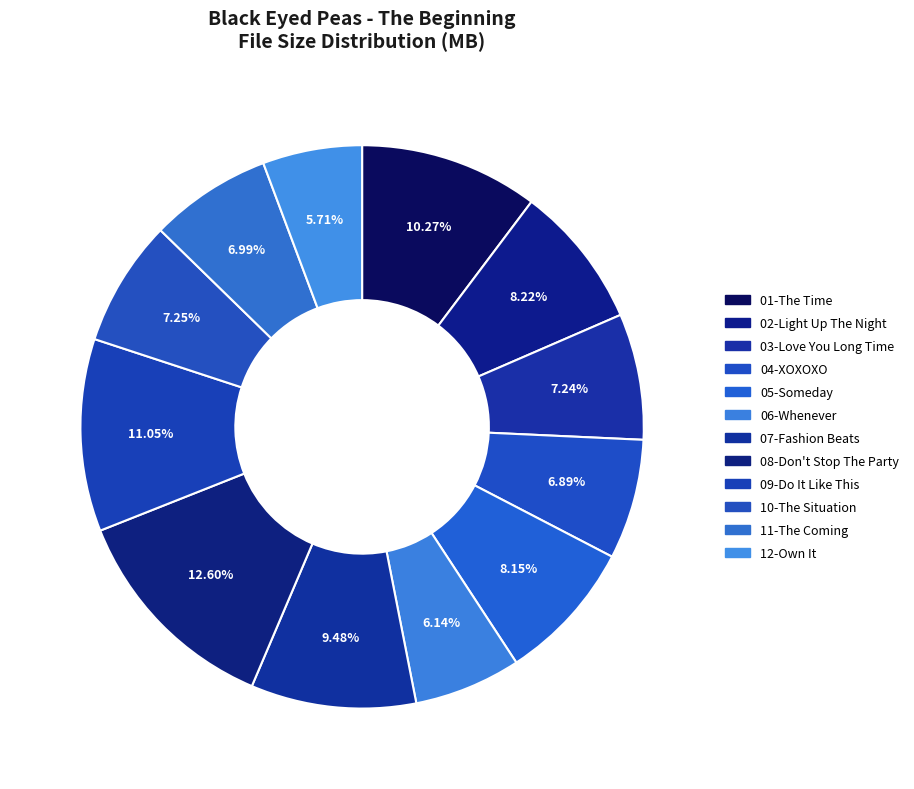

Rank the categories by value from highest to lowest.

08-Don't Stop The Party, 09-Do It Like This, 01-The Time, 07-Fashion Beats, 02-Light Up The Night, 05-Someday, 10-The Situation, 03-Love You Long Time, 11-The Coming, 04-XOXOXO, 06-Whenever, 12-Own It